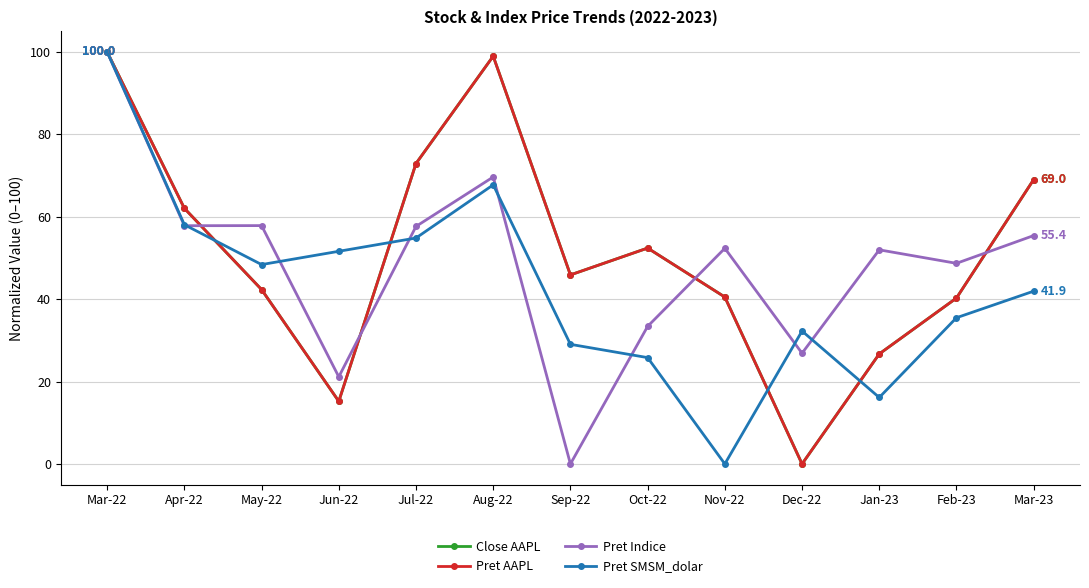

Is this an area chart (filled region under the line)?

No